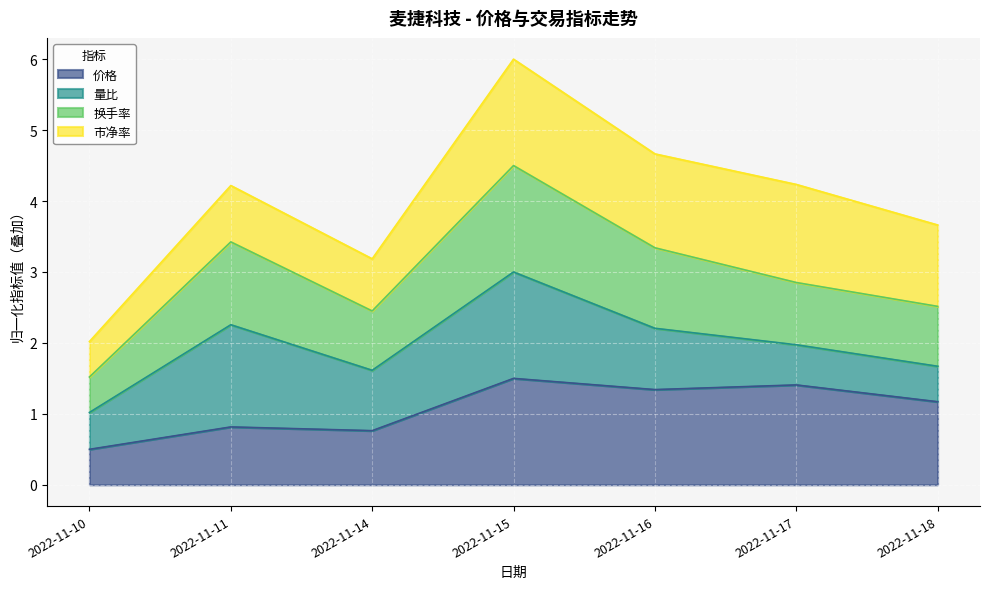

True or false: 换手率 and 价格 intersect in this chart.

False